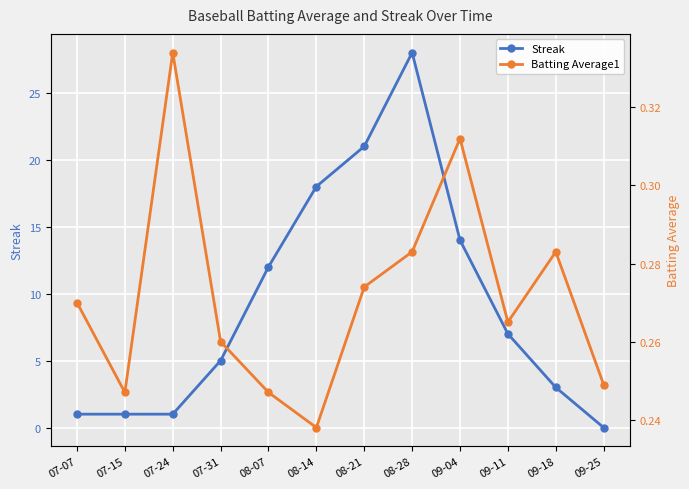

Which has a higher value, 07-15 or 08-07?

08-07